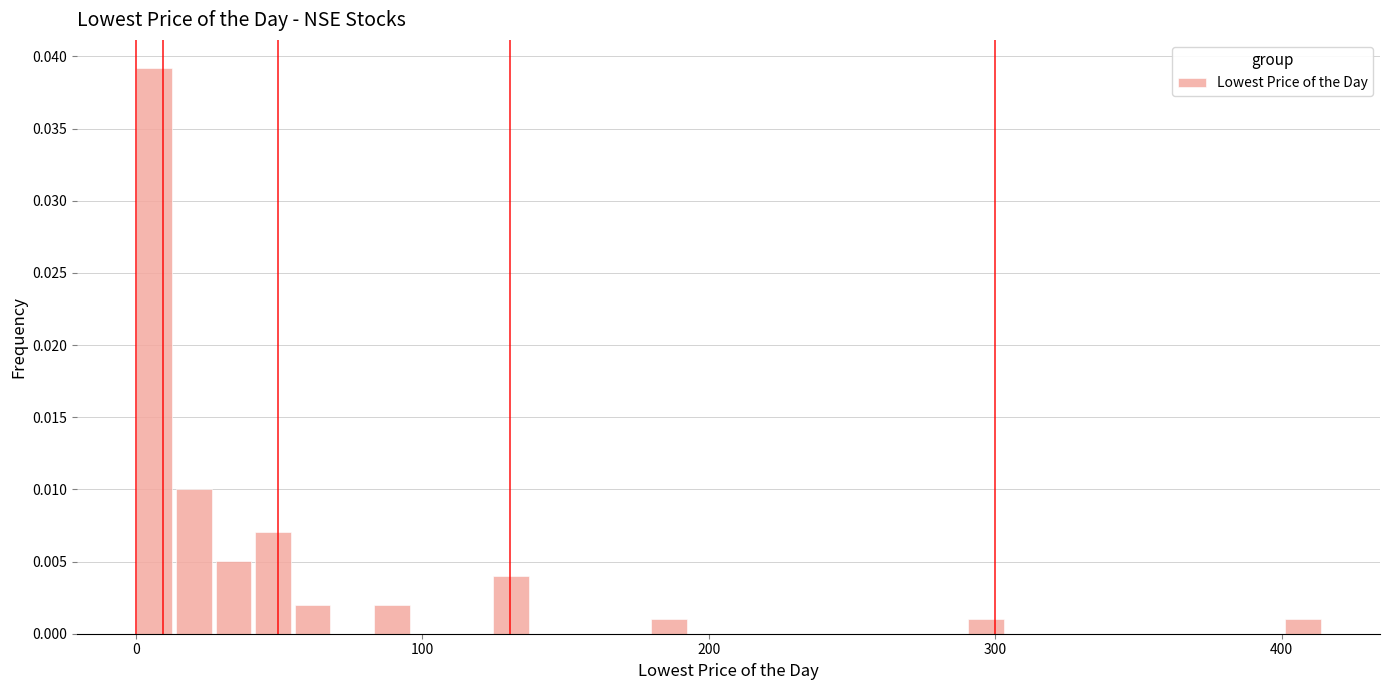

Read against the x-axis, roughly where is the centre of the tallest bar?

10